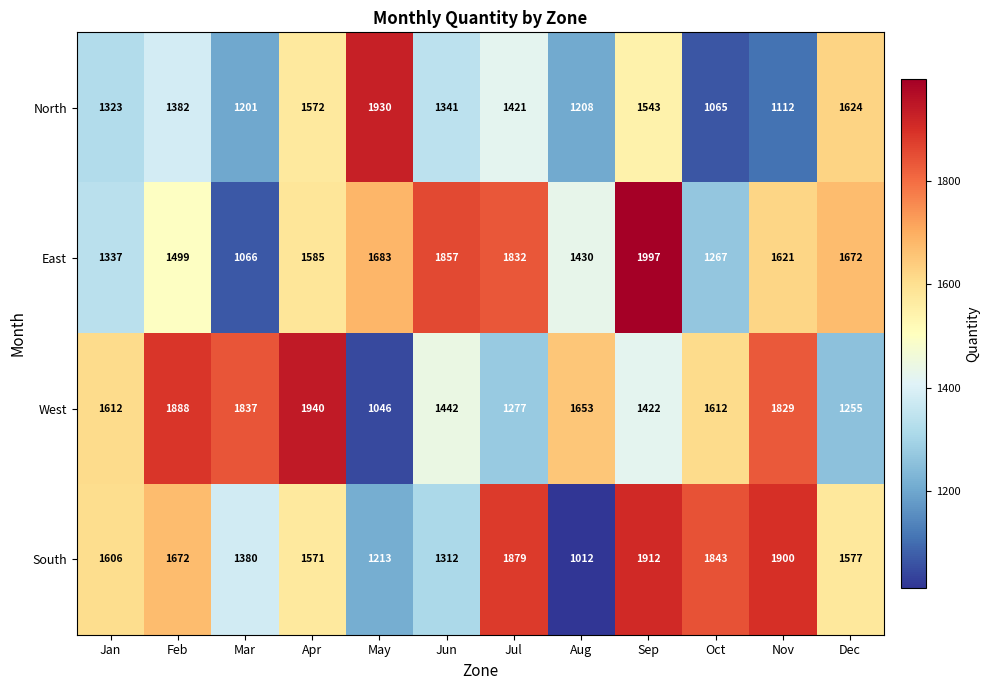

Which label corresponds to the largest value in the chart?

Sep